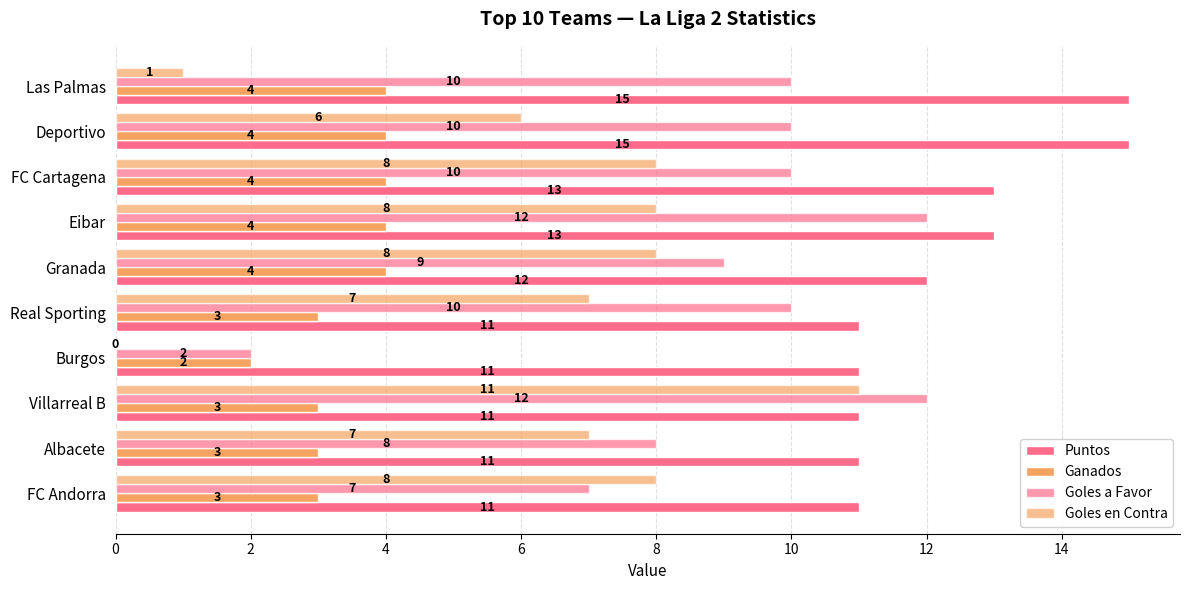

How many distinct data groups are displayed?

4